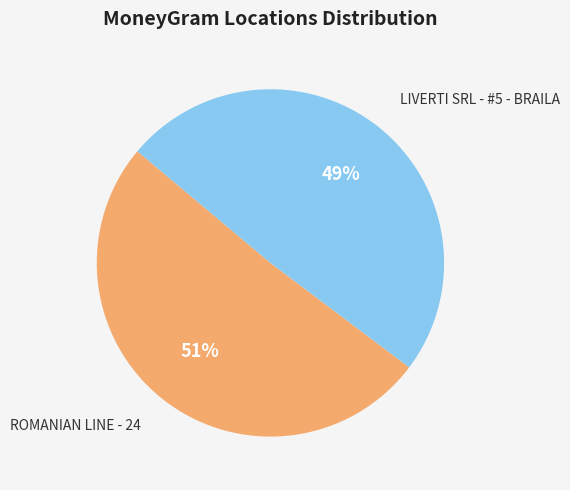

To the nearest percent, what percentage of the pie is LIVERTI SRL - #5 - BRAILA?

49%